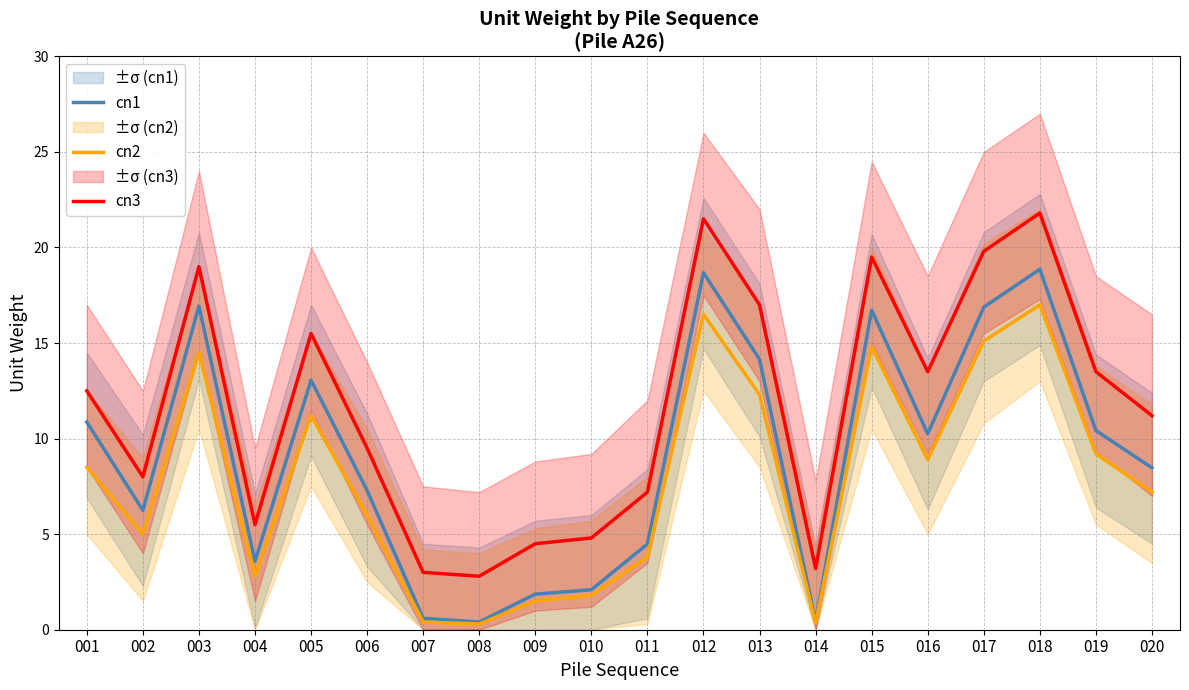

Which series has the largest total across all categories?

cn3